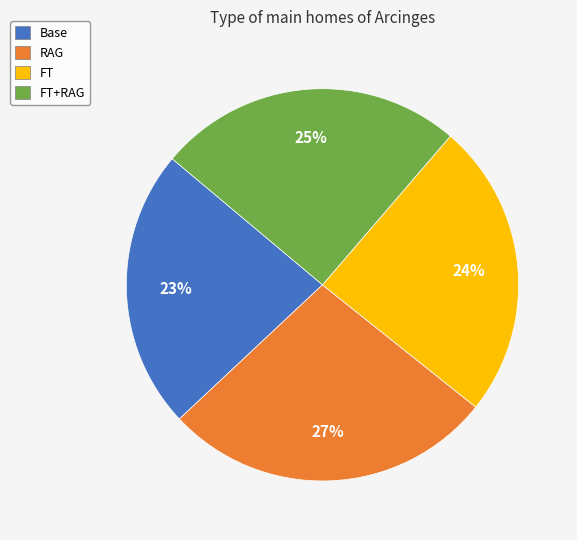

How many segments does this pie chart have?

4